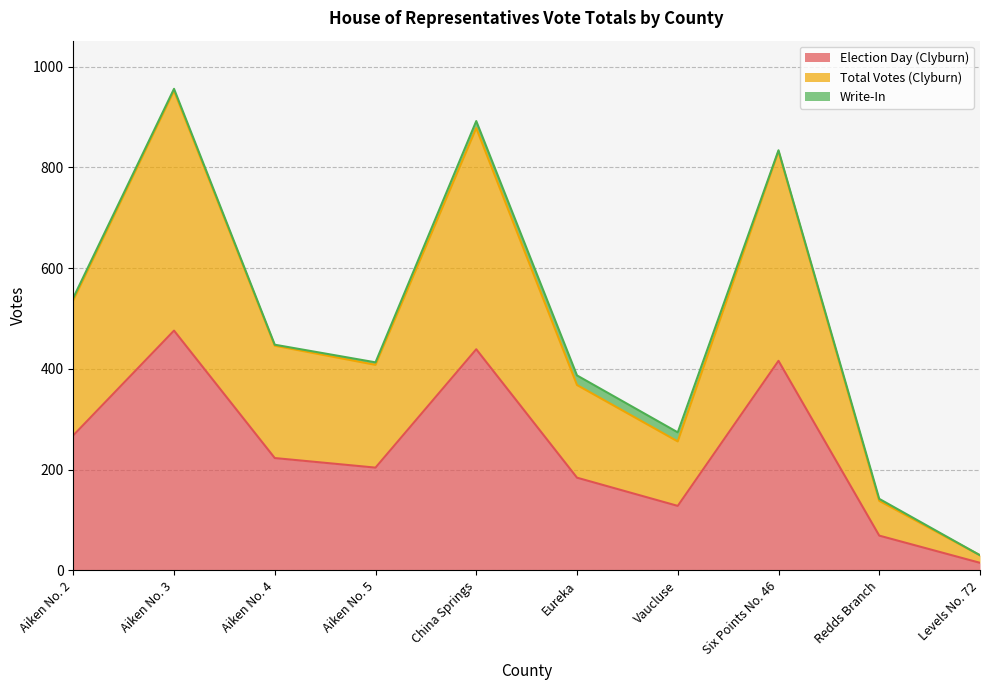

How many values in the Election Day (Clyburn) series are below 223?

5